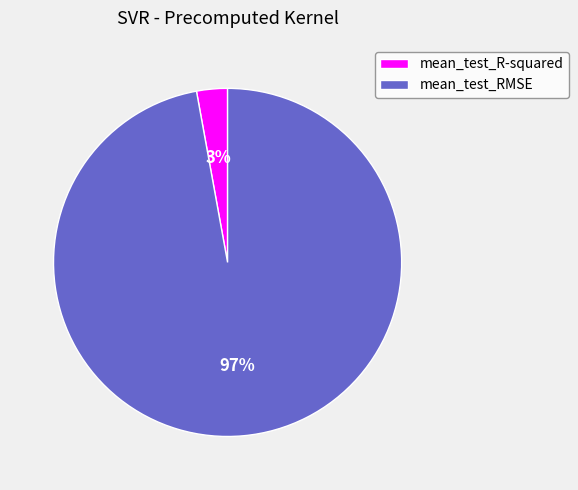

Which category accounts for the majority?

mean_test_RMSE